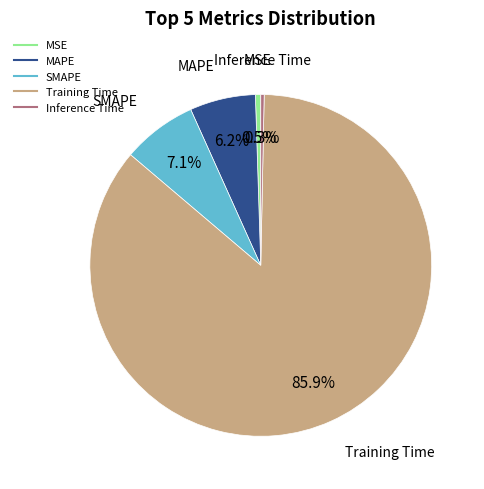

Which category has the biggest portion of the pie?

Training Time